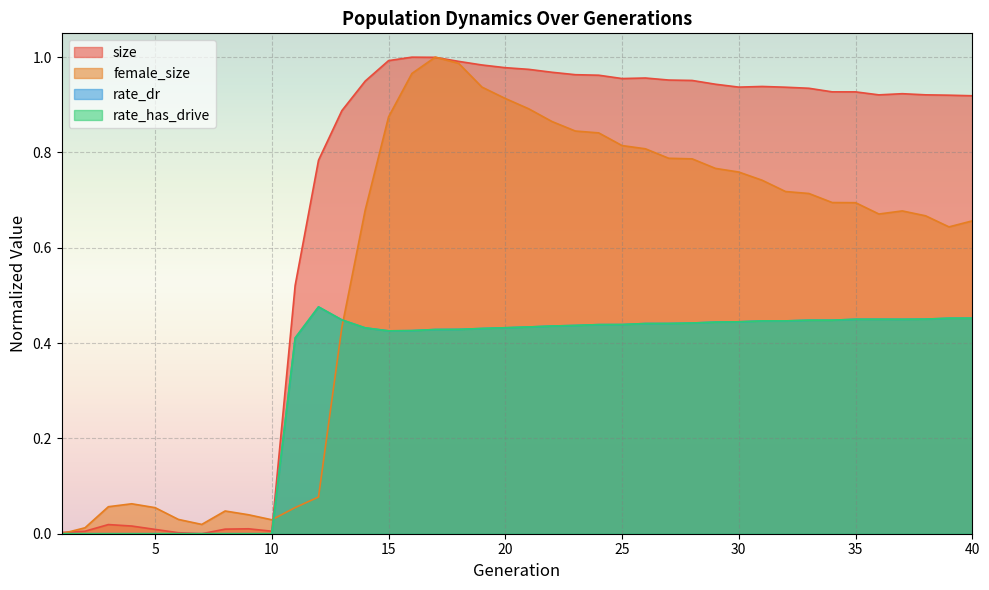

Which label corresponds to the smallest value in the chart?

7